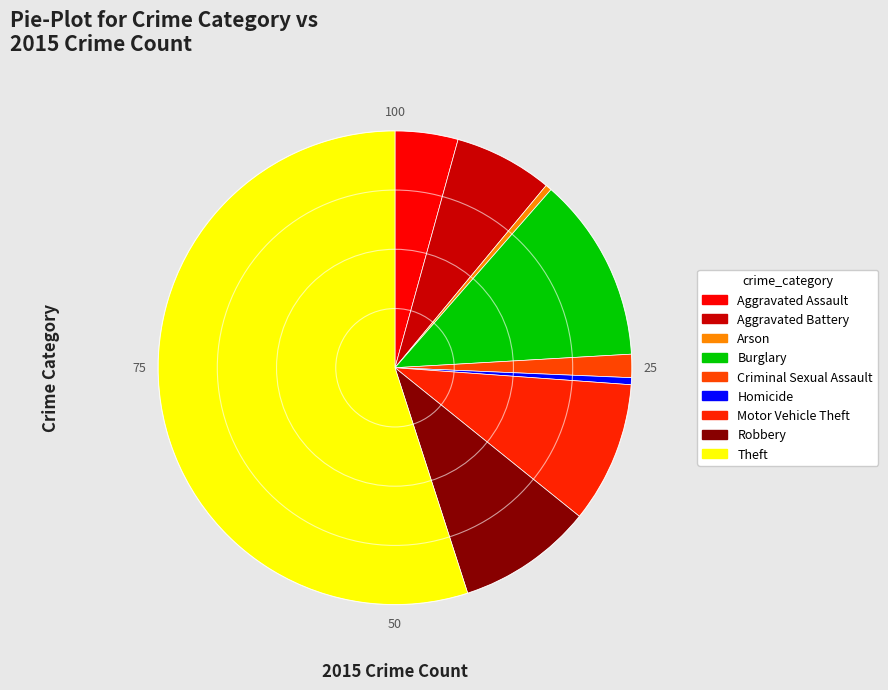

The Arson slice represents 0% of the pie. True or false?

True